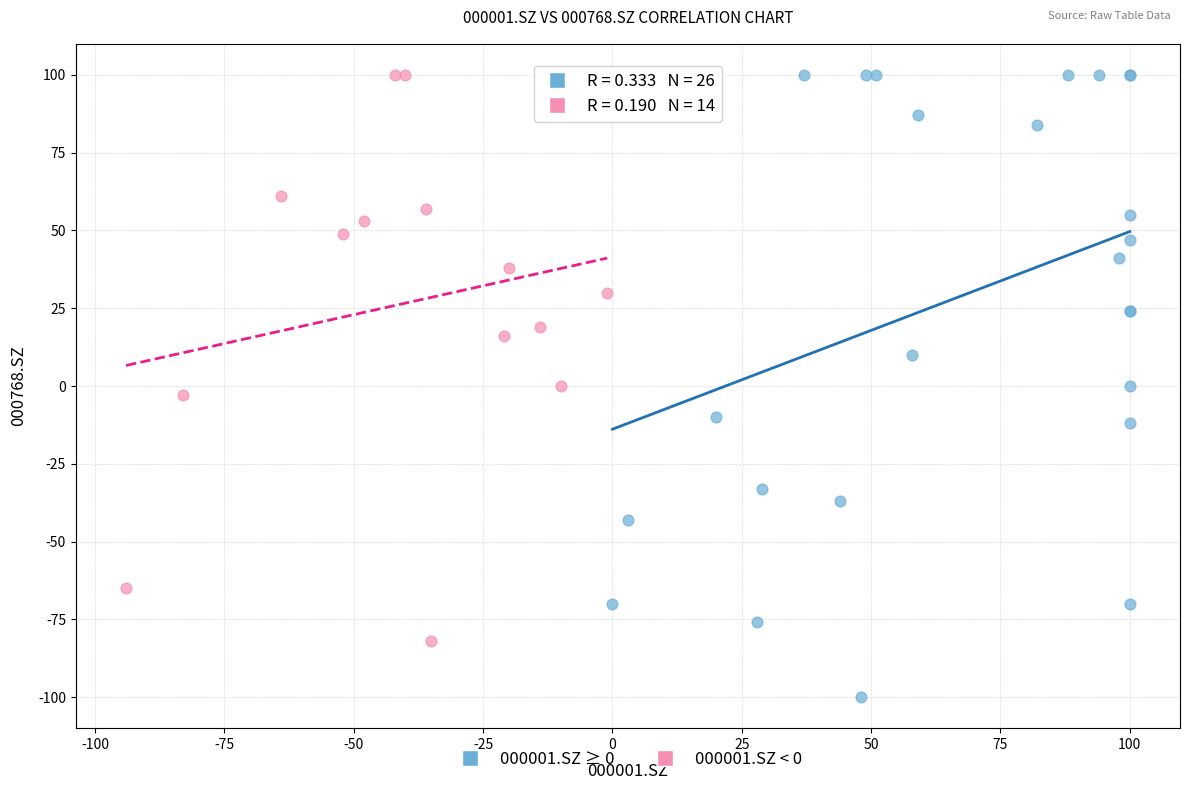

Which series reaches the minimum Y coordinate?

000001.SZ ≥ 0